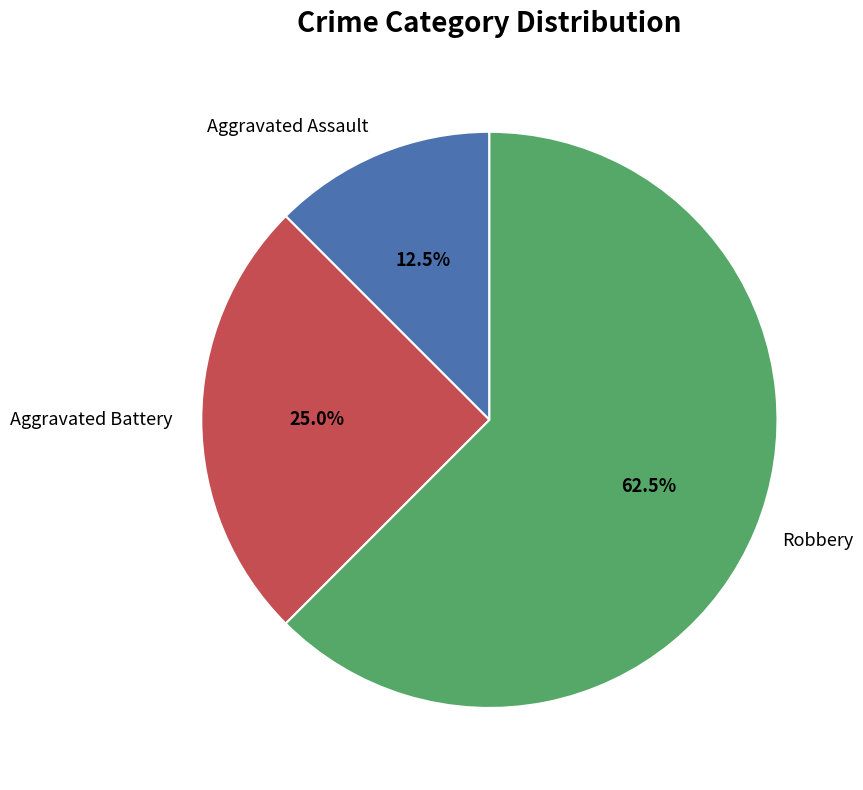

Which category has the biggest portion of the pie?

Robbery